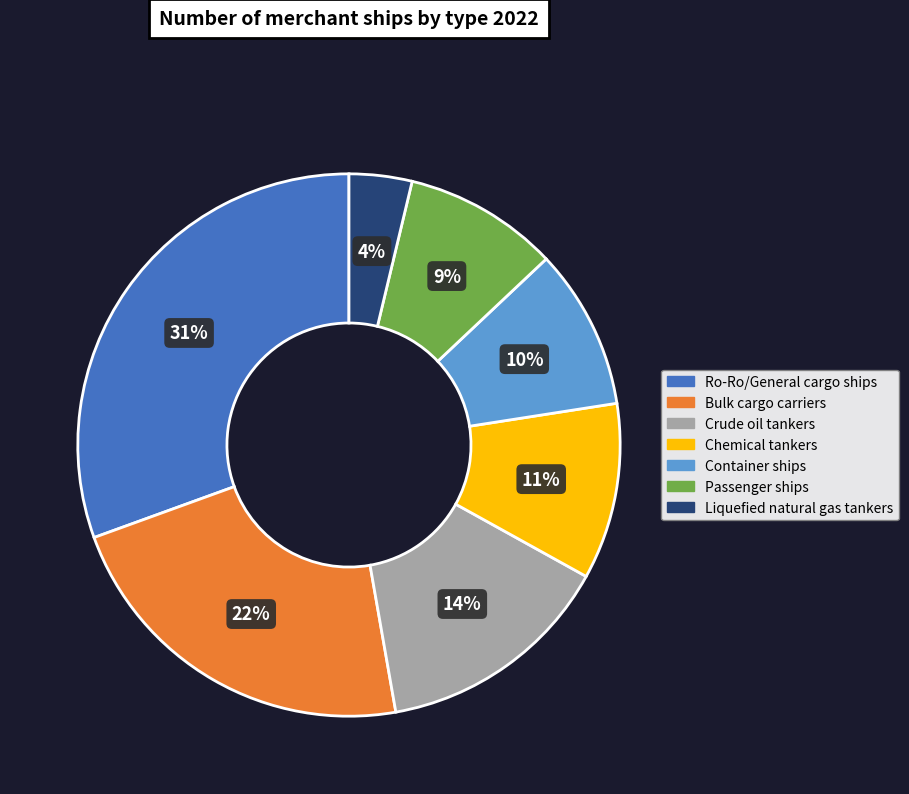

Between Bulk cargo carriers and Liquefied natural gas tankers, which is larger?

Bulk cargo carriers